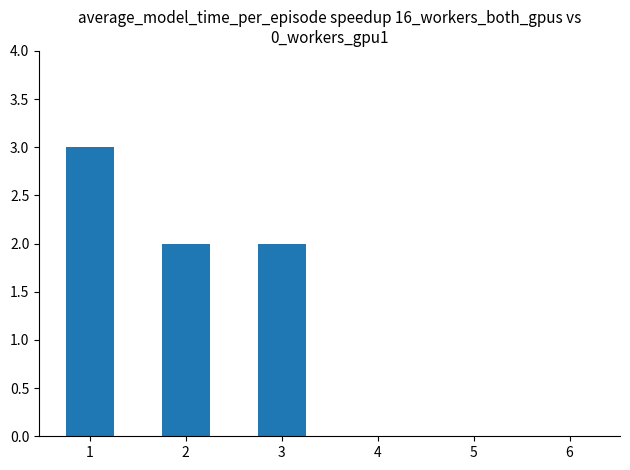

What is the sum of all values?

7